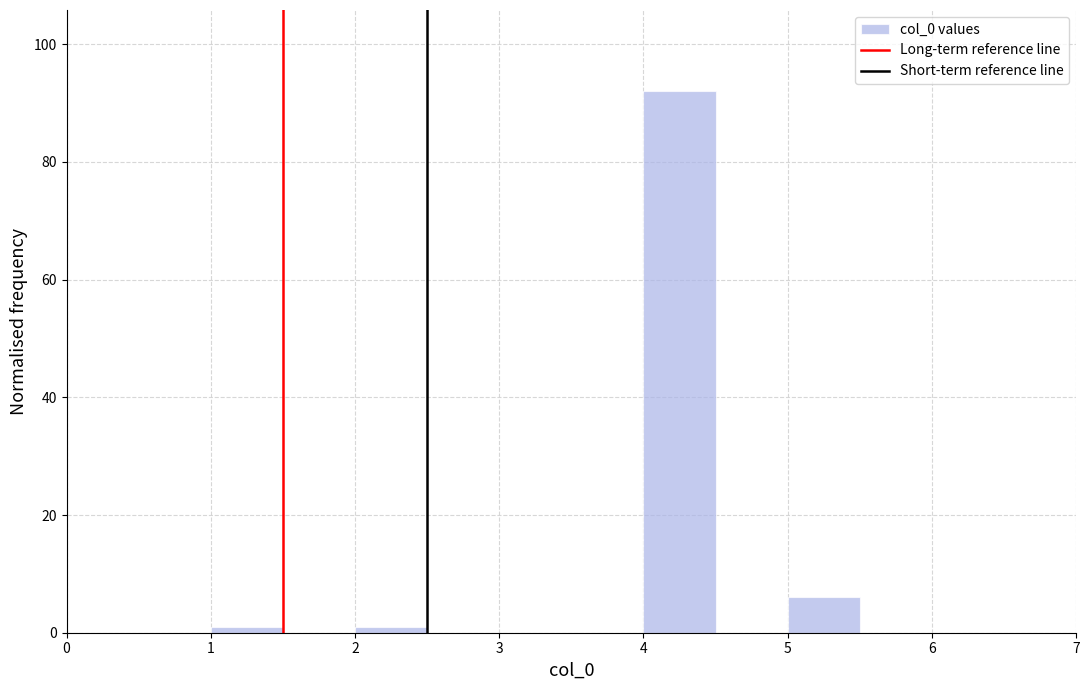

Reading left to right, list every bar in this chart as the range it spans on the x-axis followed by its height. The values are not printed on the chart, so give them approximately, as read against the axis.

0.5 to 1.0: 0
1.0 to 1.5: under 2
1.5 to 2.0: 0
2.0 to 2.5: under 2
2.5 to 3.0: 0
3.0 to 3.5: 0
3.5 to 4.0: 0
4.0 to 4.5: 92
4.5 to 5.0: 0
5.0 to 5.5: 6
5.5 to 6.0: 0